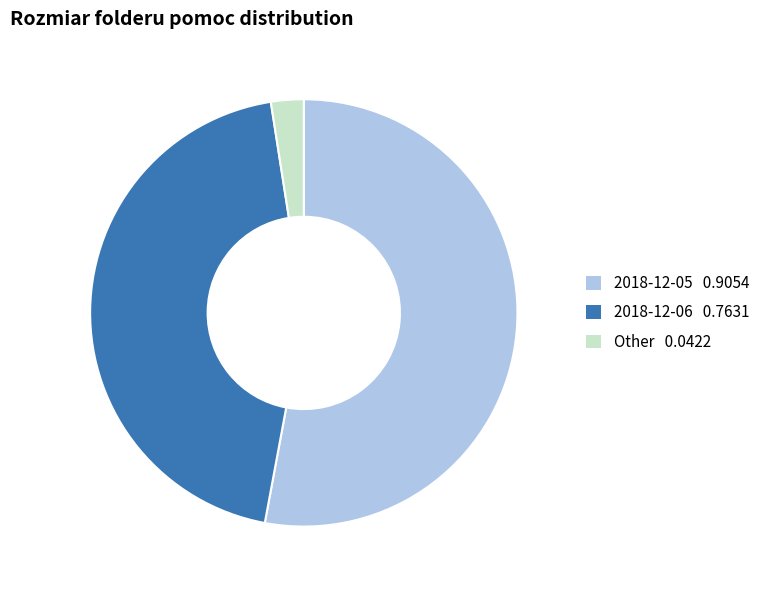

Is there any slice that represents more than half of the pie?

Yes